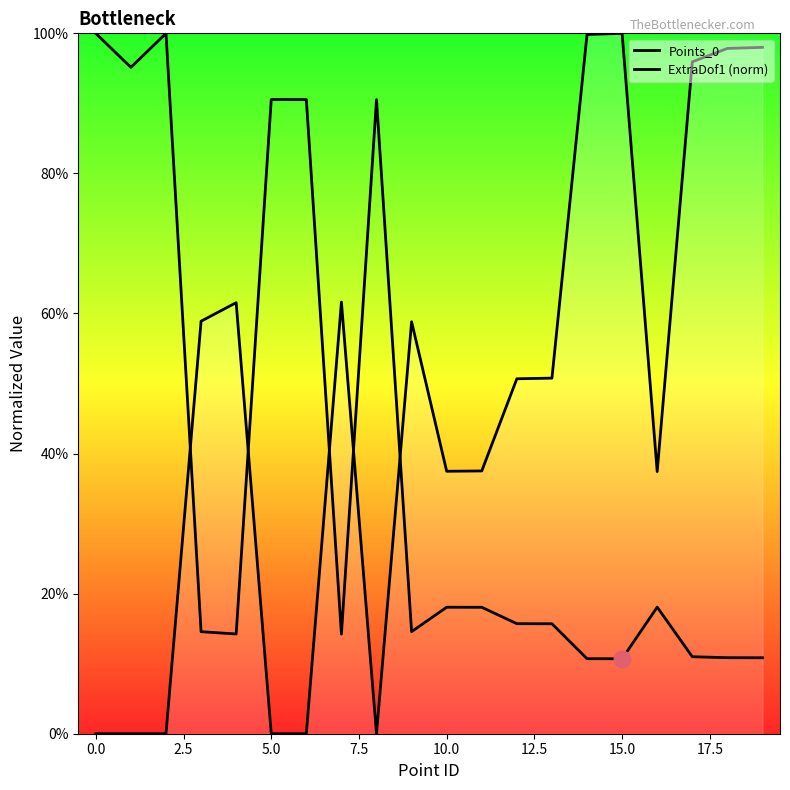

How many intersections are there between ExtraDof1 (norm) and Points_0?

5